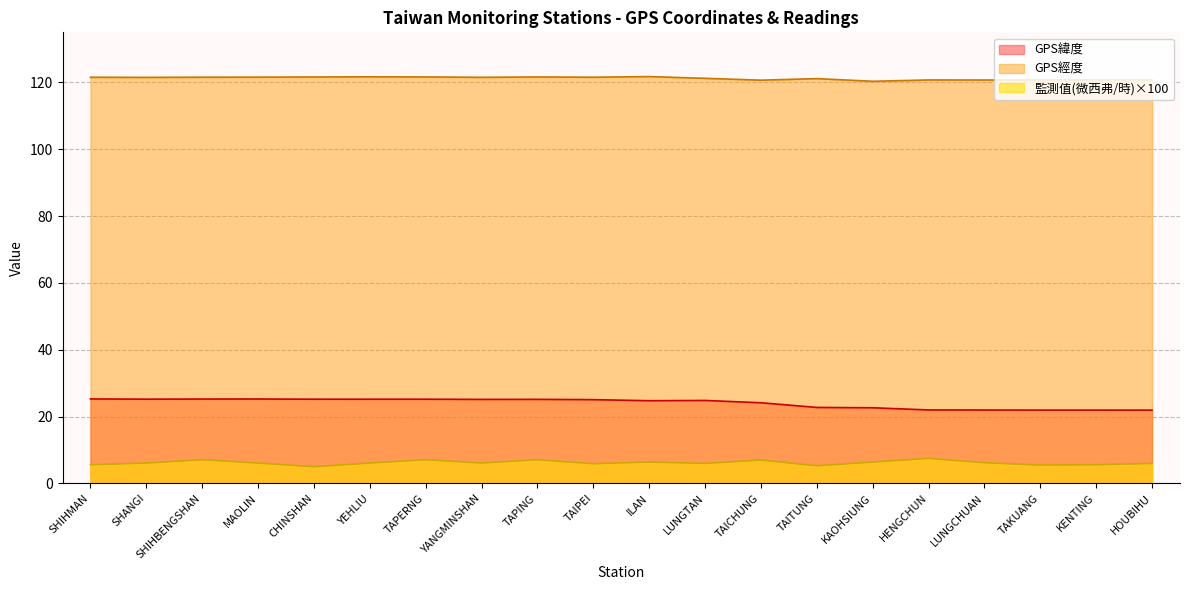

List the series in order of their overall mean, highest first.

GPS經度, GPS緯度, 監測值(微西弗/時)×100